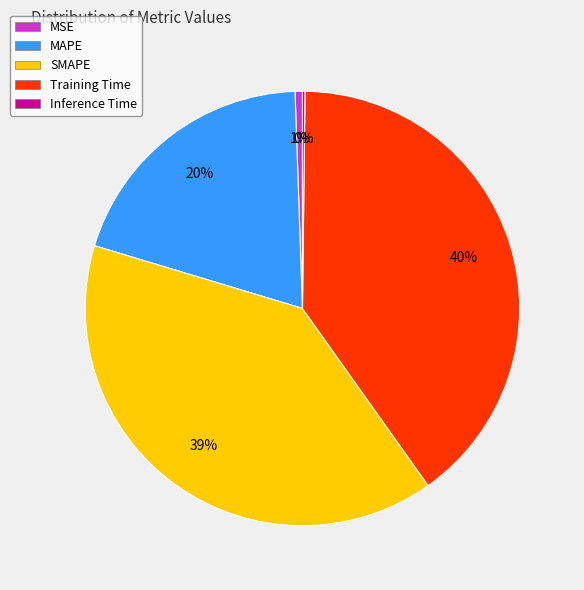

Which has a higher value, MSE or SMAPE?

SMAPE